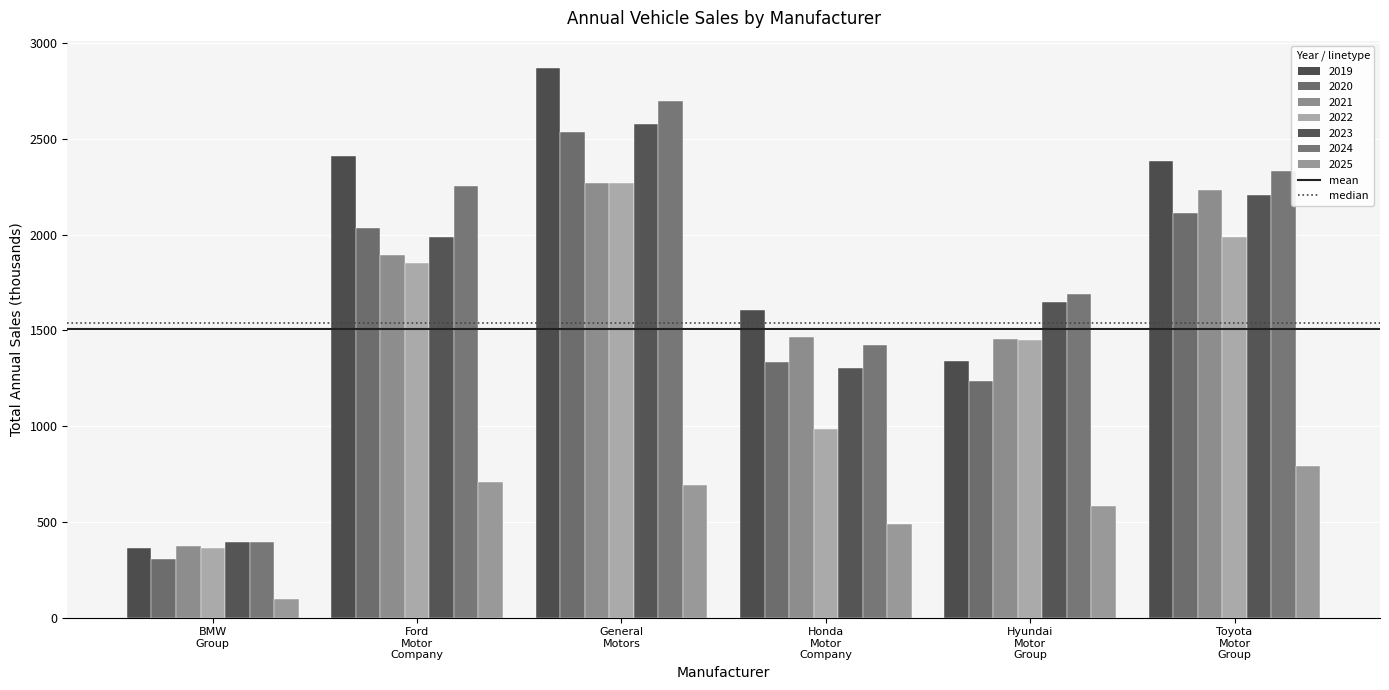

Does the chart contain stacked bars?

No